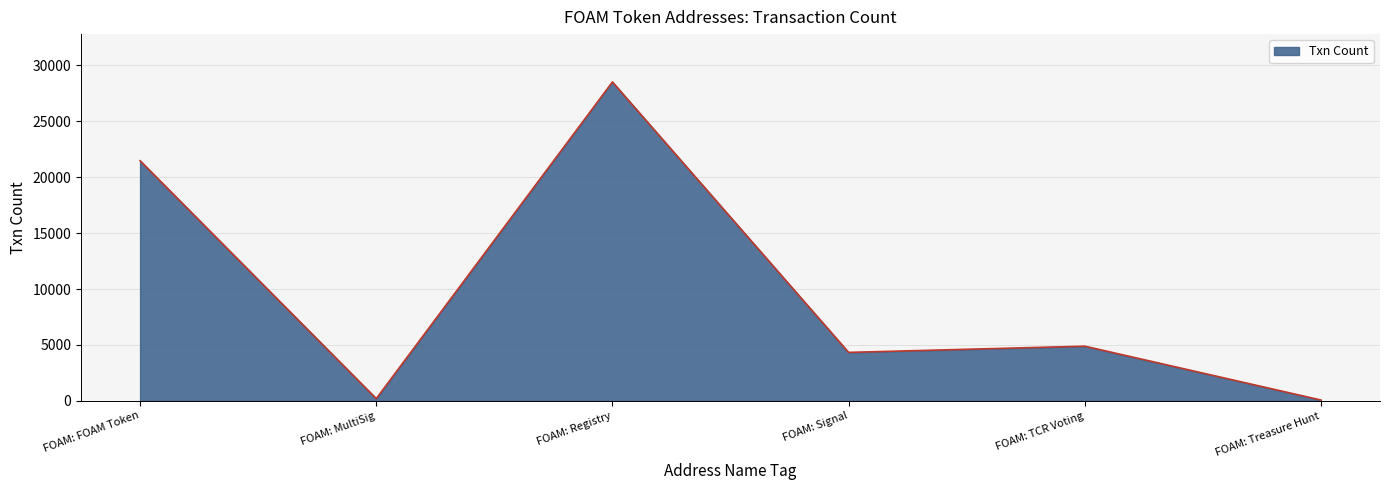

What is the change in value from FOAM: FOAM Token to FOAM: TCR Voting?

-16585